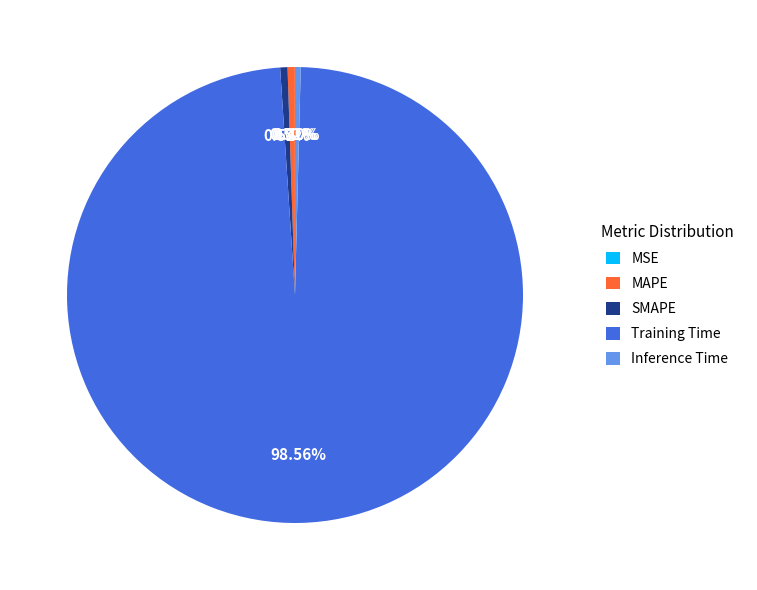

Is there any slice that represents more than half of the pie?

Yes